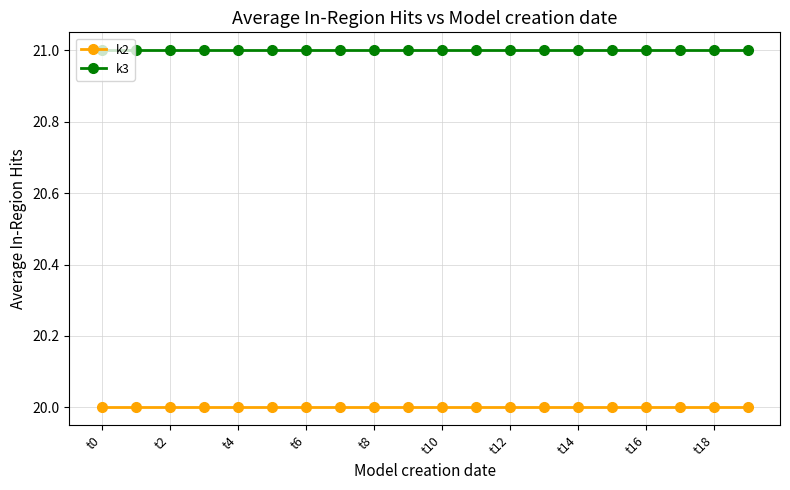

What is the highest value of the k3 series?

21